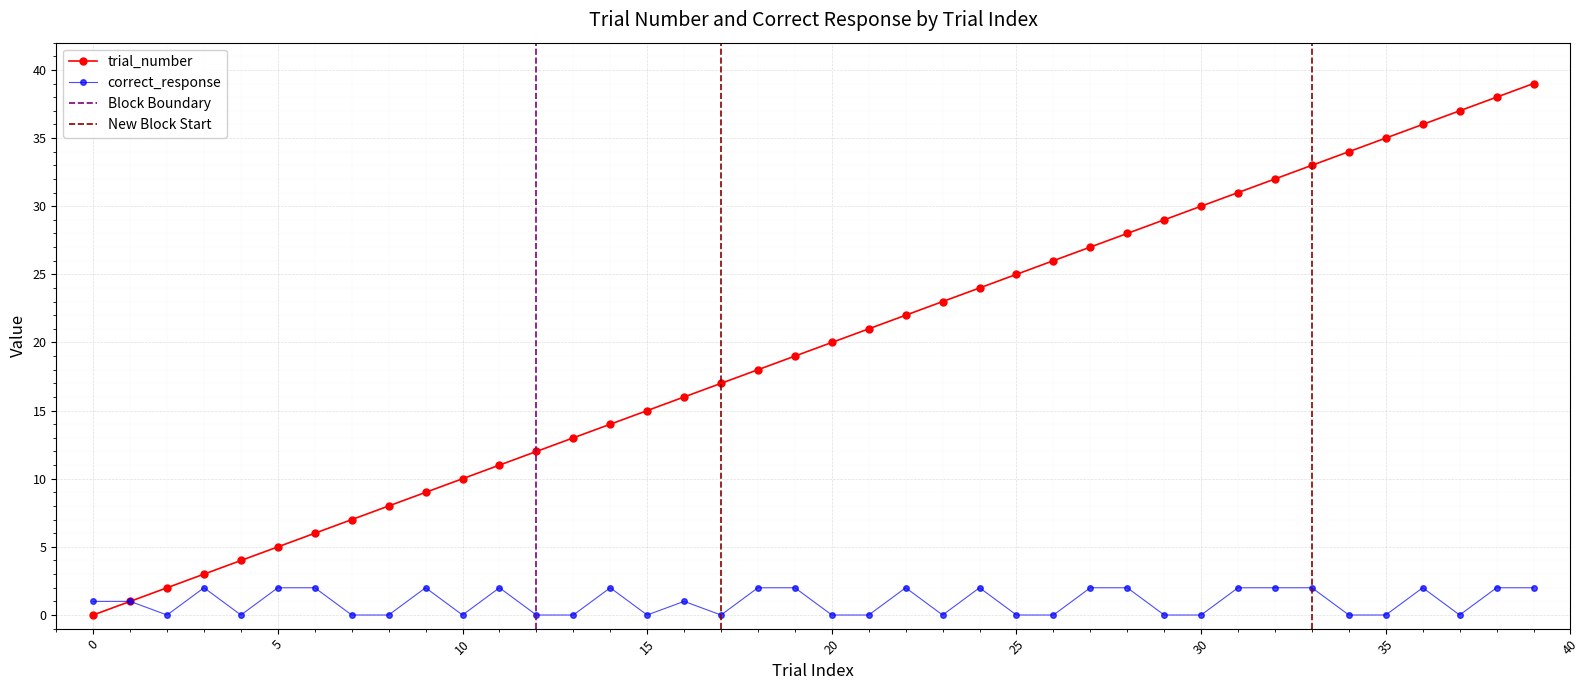

What is the difference between the second highest and minimum values in the correct_response series?

2